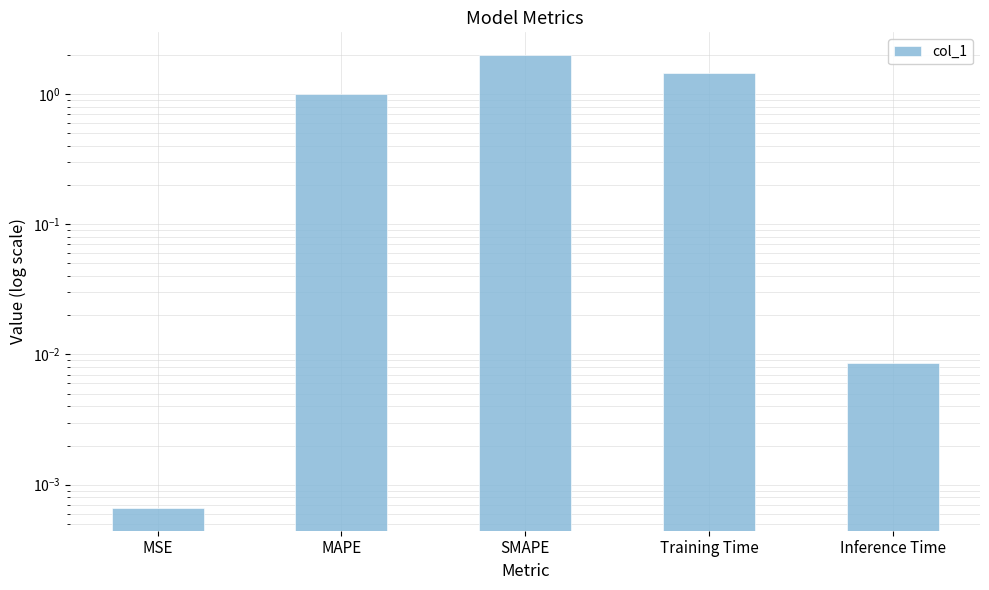

At which category does the chart reach its minimum across all series?

MSE